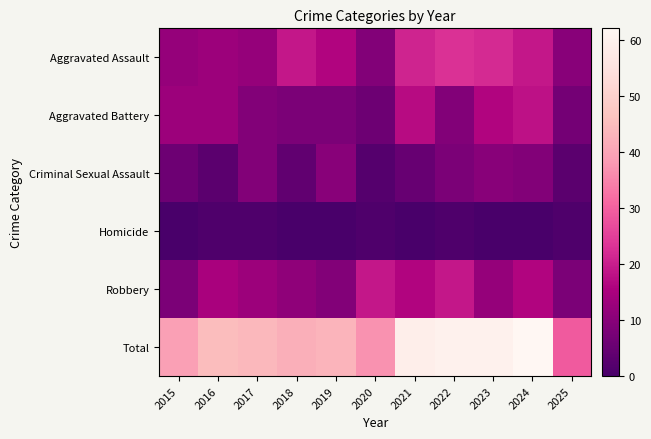

Reading right to left, extract all data points from this chart.

Aggravated Assault: 2025=10	2024=19	2023=22	2022=23	2021=21	2020=9	2019=16	2018=19	2017=12	2016=13	2015=12
Aggravated Battery: 2025=7	2024=18	2023=16	2022=9	2021=17	2020=6	2019=8	2018=8	2017=9	2016=13	2015=13
Criminal Sexual Assault: 2025=3	2024=9	2023=10	2022=8	2021=5	2020=2	2019=10	2018=4	2017=9	2016=3	2015=6
Homicide: 2025=1	2024=0	2023=0	2022=1	2021=0	2020=1	2019=0	2018=0	2017=1	2016=1	2015=0
Robbery: 2025=8	2024=16	2023=12	2022=19	2021=16	2020=19	2019=9	2018=11	2017=13	2016=15	2015=8
Total: 2025=29	2024=62	2023=60	2022=60	2021=59	2020=37	2019=43	2018=42	2017=44	2016=45	2015=39